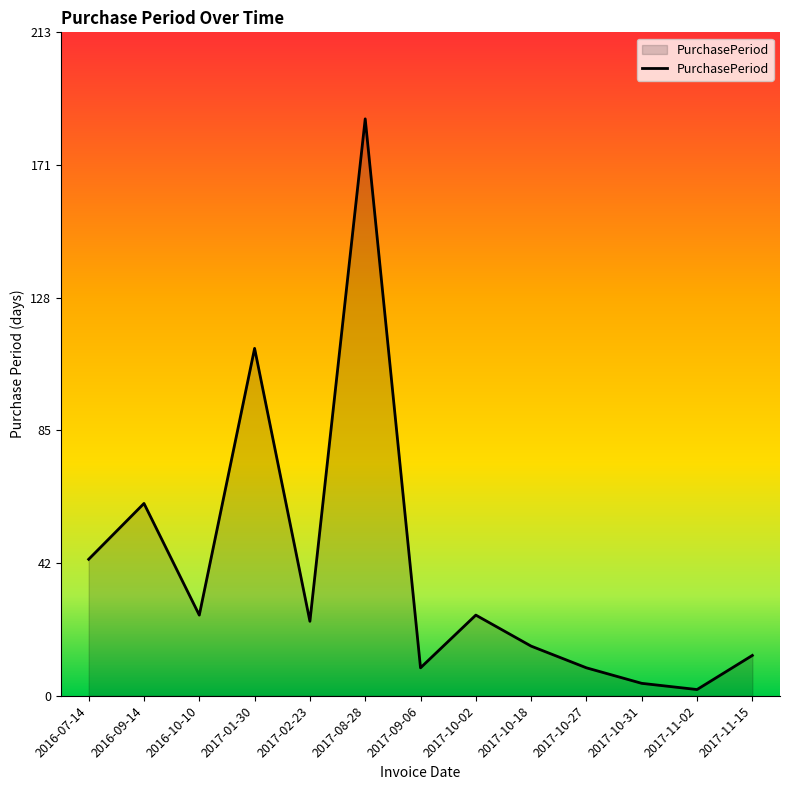

What is the change in value from 2016-09-14 to 2017-11-15?

-49